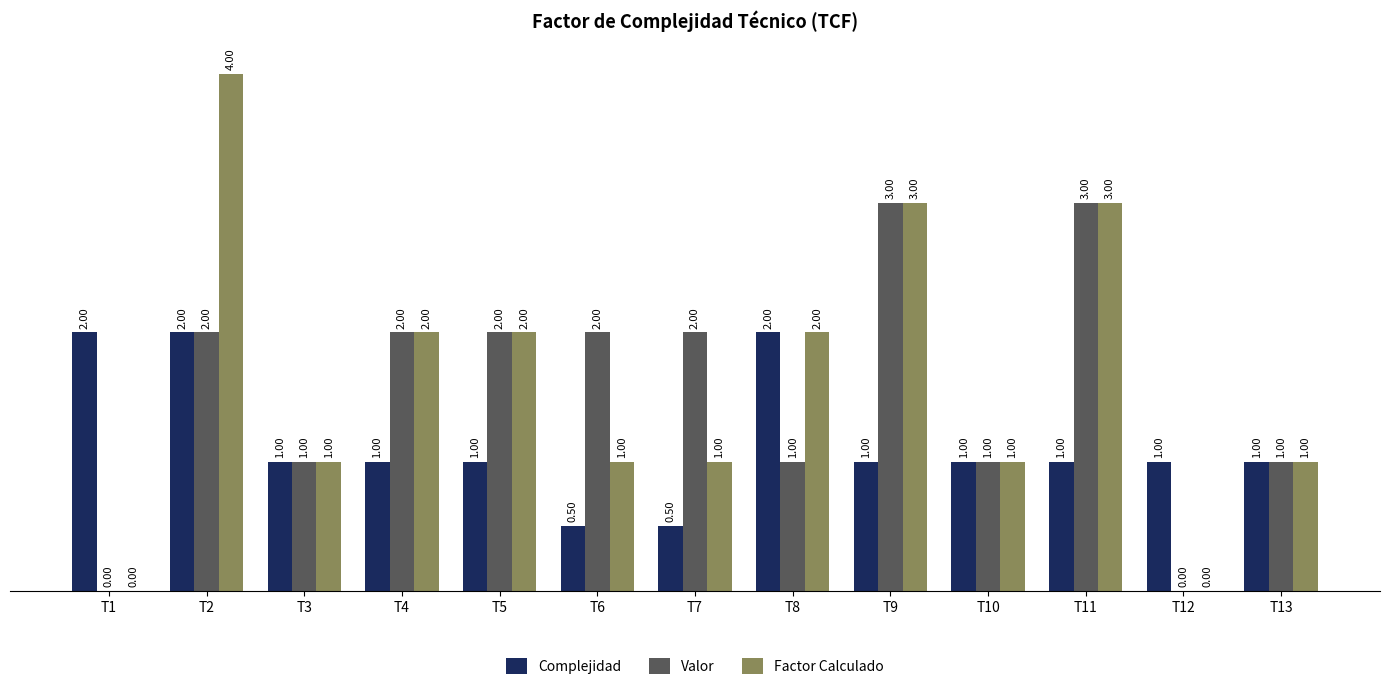

Reading left to right, what are all the values shown in this chart?

Complejidad: T1=2.0	T2=2.0	T3=1.0	T4=1.0	T5=1.0	T6=0.5	T7=0.5	T8=2.0	T9=1.0	T10=1.0	T11=1.0	T12=1.0	T13=1.0
Valor: T1=0.0	T2=2.0	T3=1.0	T4=2.0	T5=2.0	T6=2.0	T7=2.0	T8=1.0	T9=3.0	T10=1.0	T11=3.0	T12=0.0	T13=1.0
Factor Calculado: T1=0.0	T2=4.0	T3=1.0	T4=2.0	T5=2.0	T6=1.0	T7=1.0	T8=2.0	T9=3.0	T10=1.0	T11=3.0	T12=0.0	T13=1.0